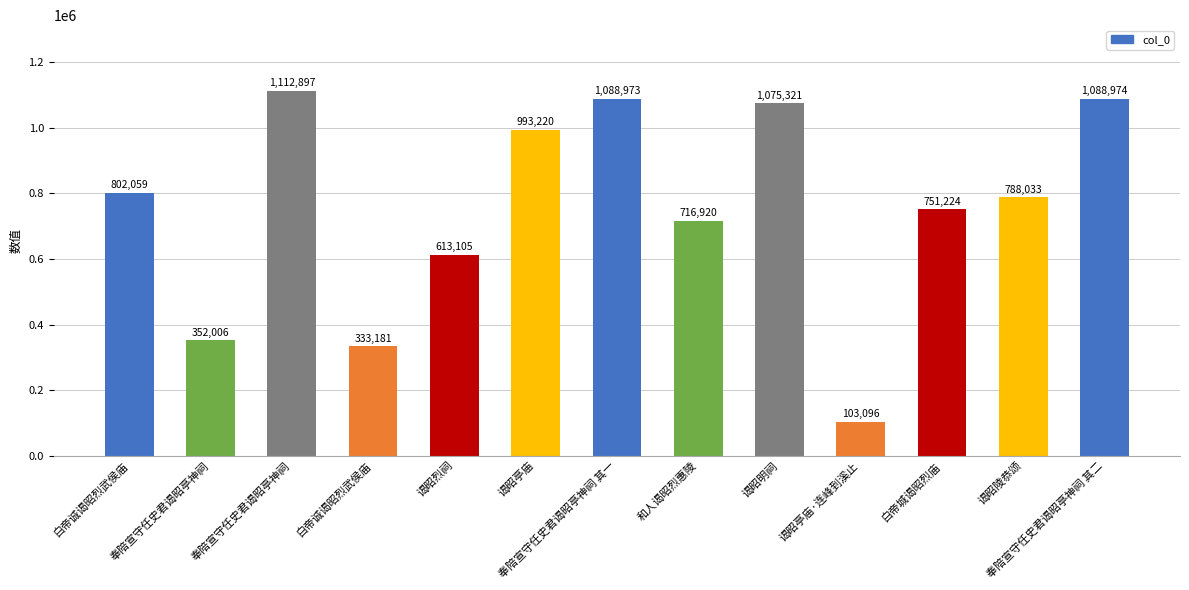

What is the difference between the maximum and minimum values?

1009801